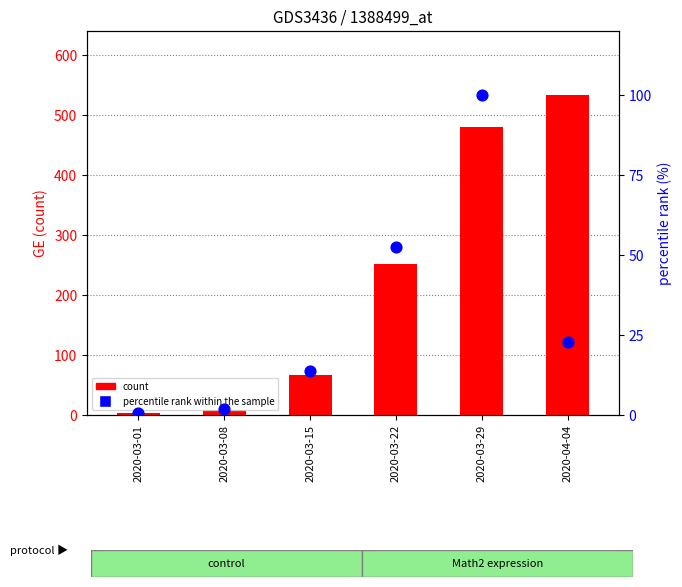

At which category is the sum across all series the highest?

2020-03-29